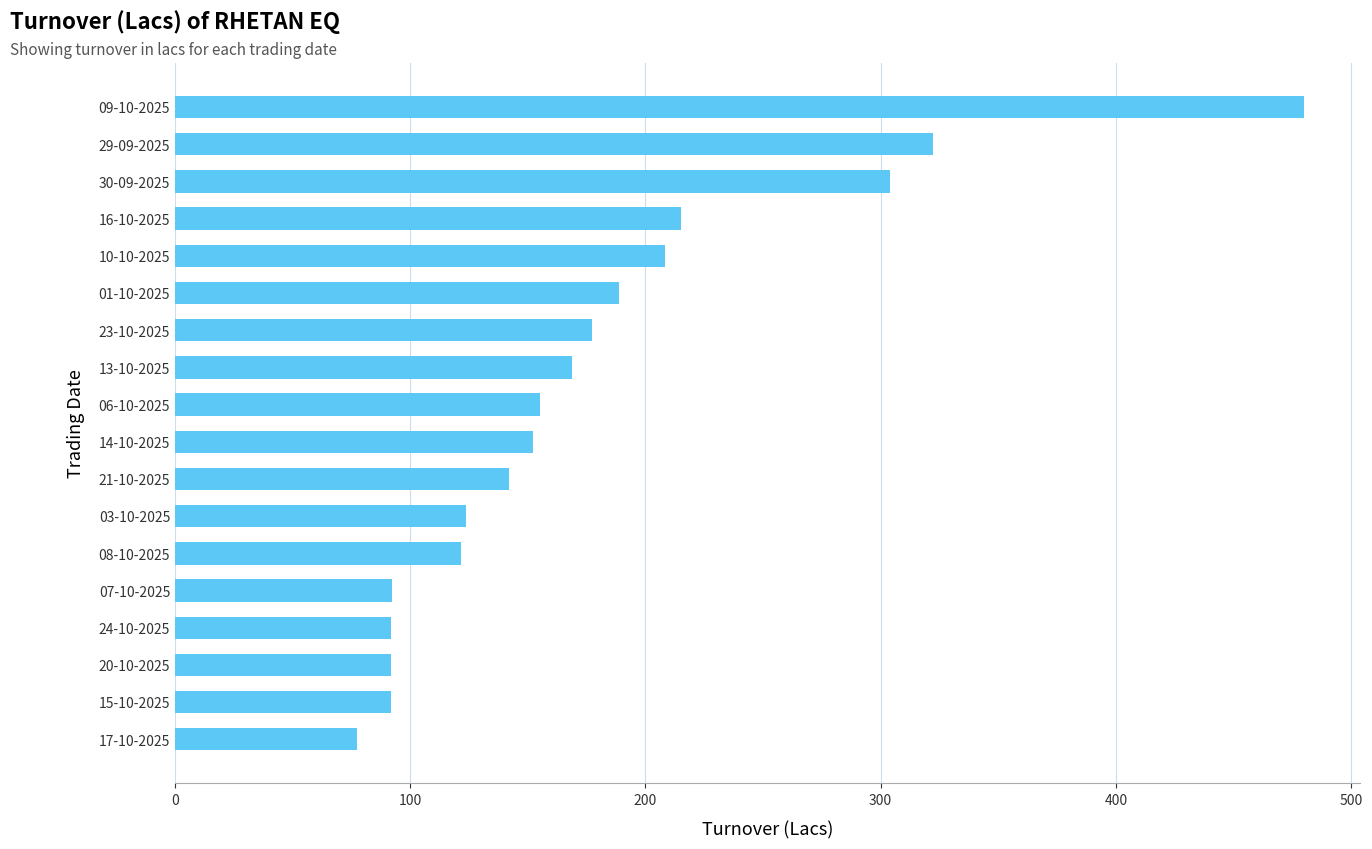

What is the minimum value shown in the chart?

77.2